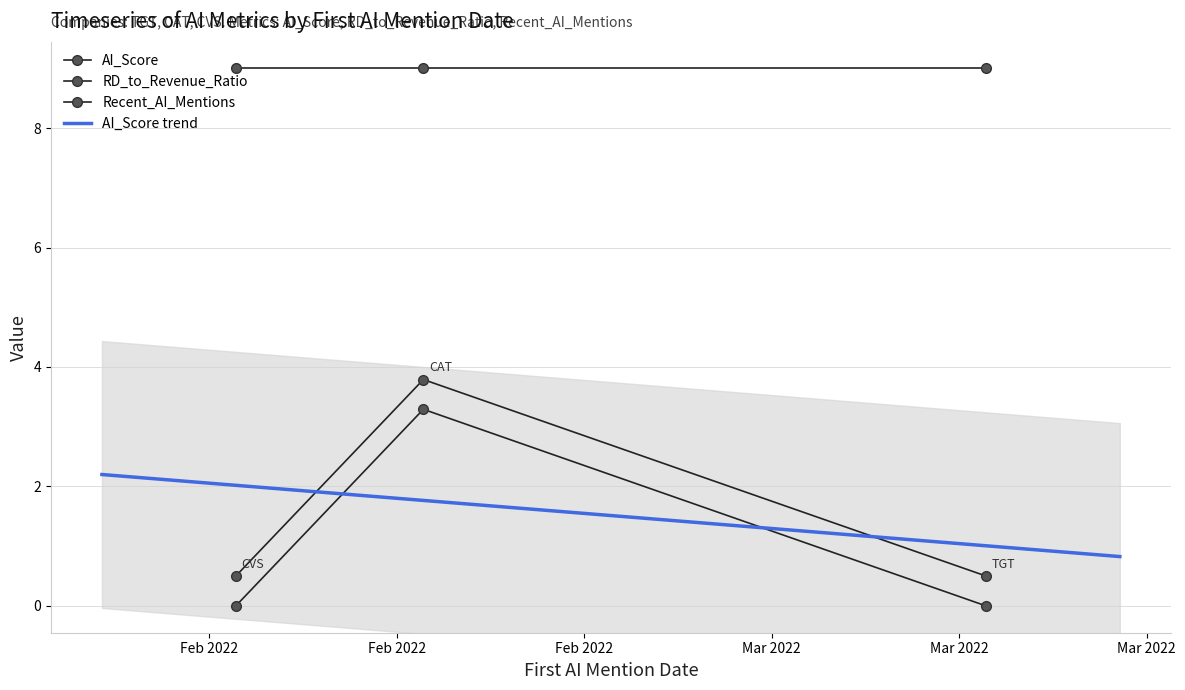

Between 2022-02-09 and 2022-02-16, which is larger?

2022-02-16